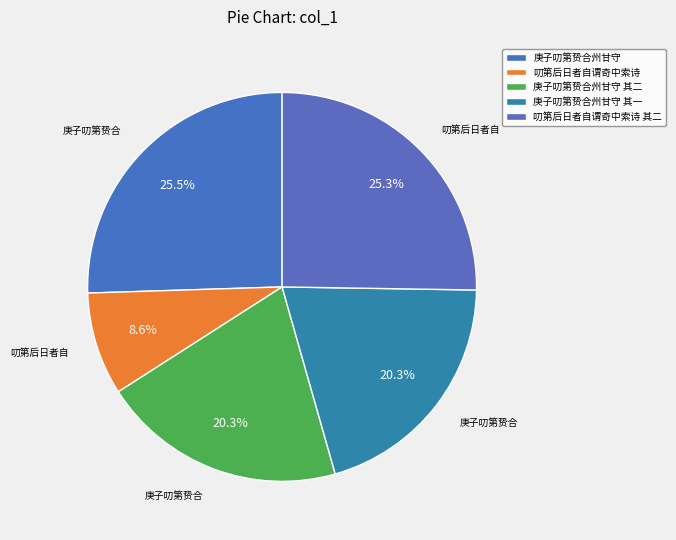

How many segments does this pie chart have?

5